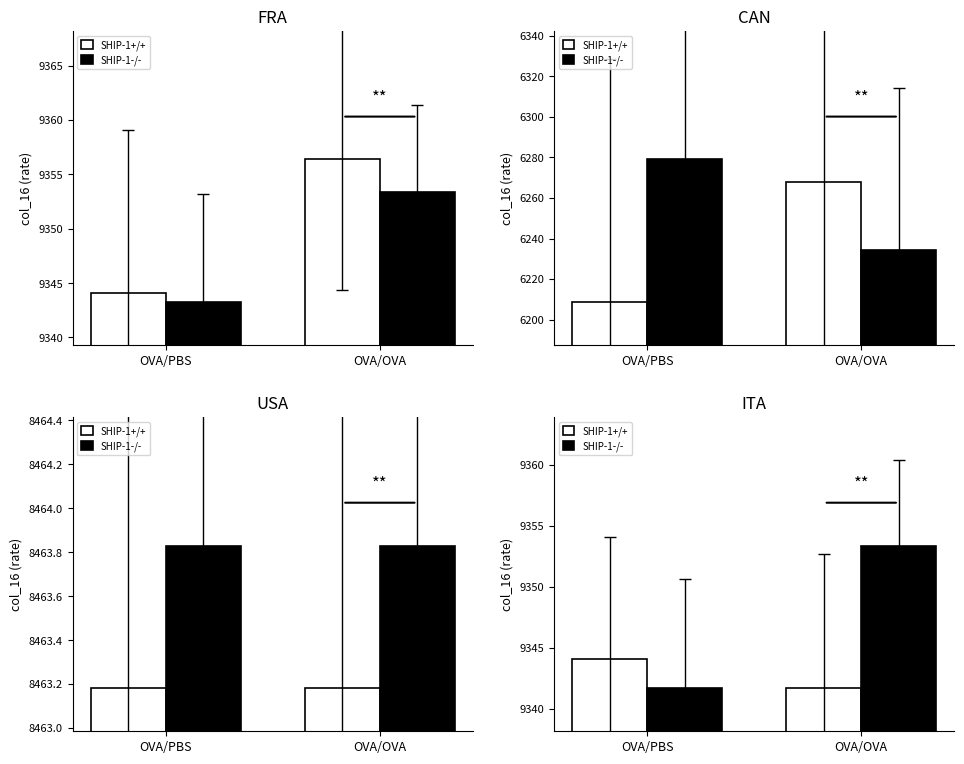

Count the number of categories in the chart.

2